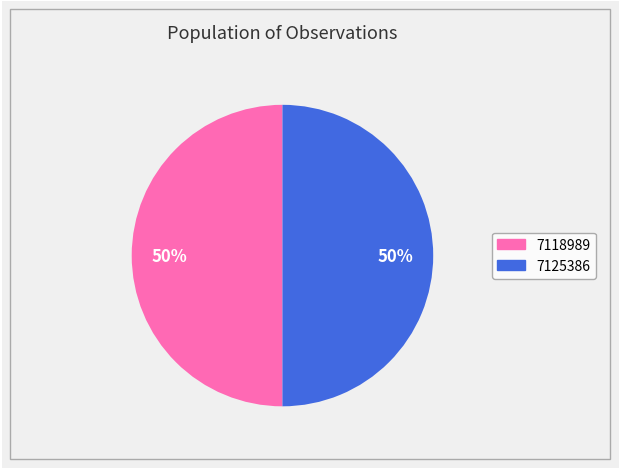

How many slices are in this pie chart?

2